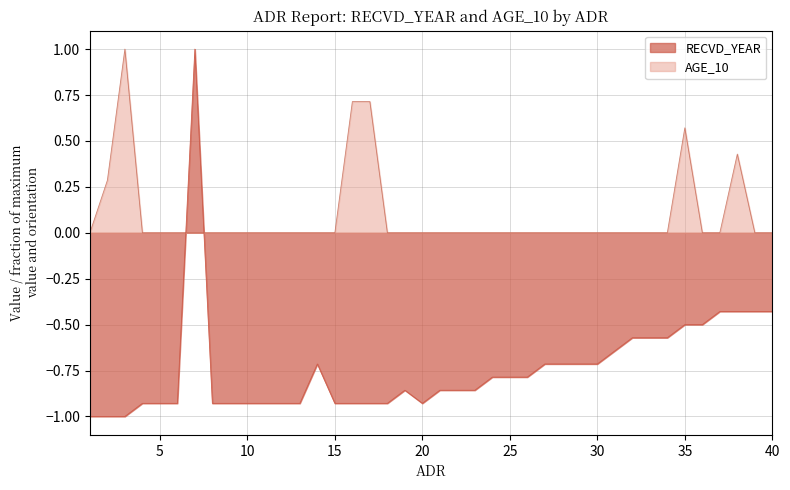

Reading left to right, extract all data points from this chart.

RECVD_YEAR: 1=-1.0	2=-1.0	3=-1.0	4=-0.9	5=-0.9	6=-0.9	7=1.0	8=-0.9	9=-0.9	10=-0.9	11=-0.9	12=-0.9	13=-0.9	14=-0.7	15=-0.9	16=-0.9	17=-0.9	18=-0.9	19=-0.9	20=-0.9	21=-0.9	22=-0.9	23=-0.9	24=-0.8	25=-0.8	26=-0.8	27=-0.7	28=-0.7	29=-0.7	30=-0.7	31=-0.6	32=-0.6	33=-0.6	34=-0.6	35=-0.5	36=-0.5	37=-0.4	38=-0.4	39=-0.4	40=-0.4
AGE_10: 1=0.0	2=0.3	3=1.0	4=0.0	5=0.0	6=0.0	7=0.0	8=0.0	9=0.0	10=0.0	11=0.0	12=0.0	13=0.0	14=0.0	15=0.0	16=0.7	17=0.7	18=0.0	19=0.0	20=0.0	21=0.0	22=0.0	23=0.0	24=0.0	25=0.0	26=0.0	27=0.0	28=0.0	29=0.0	30=0.0	31=0.0	32=0.0	33=0.0	34=0.0	35=0.6	36=0.0	37=0.0	38=0.4	39=0.0	40=0.0